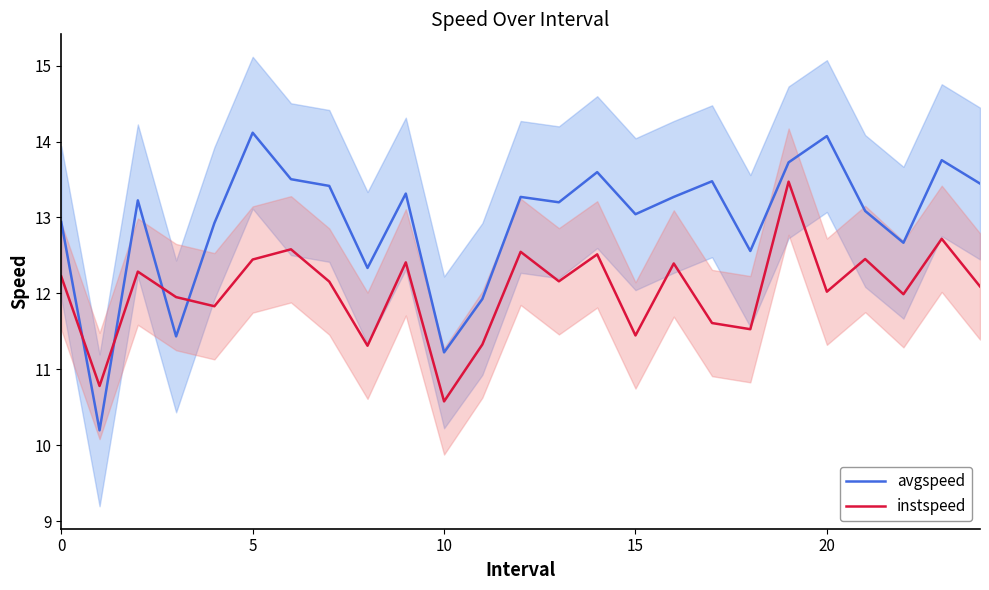

What are all the series names shown in the legend?

avgspeed, instspeed